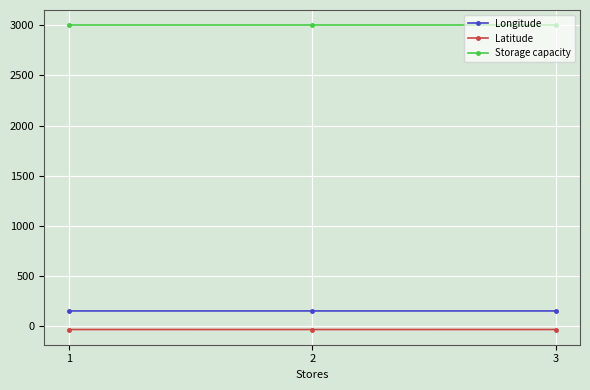

How many lines are shown in the chart?

3